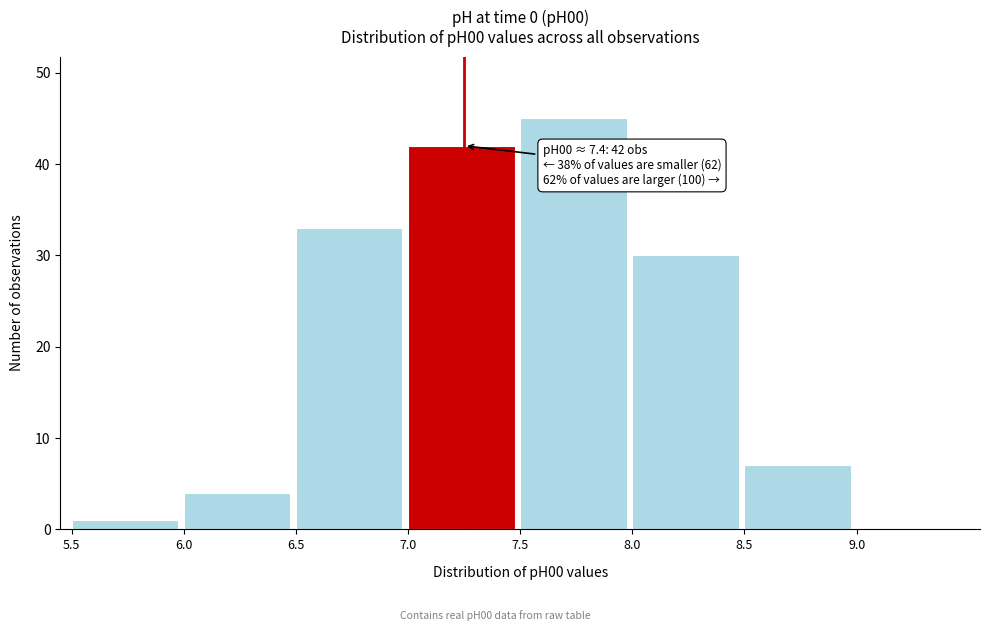

Which range on the x-axis has the tallest bar?

7.5 to 8.0